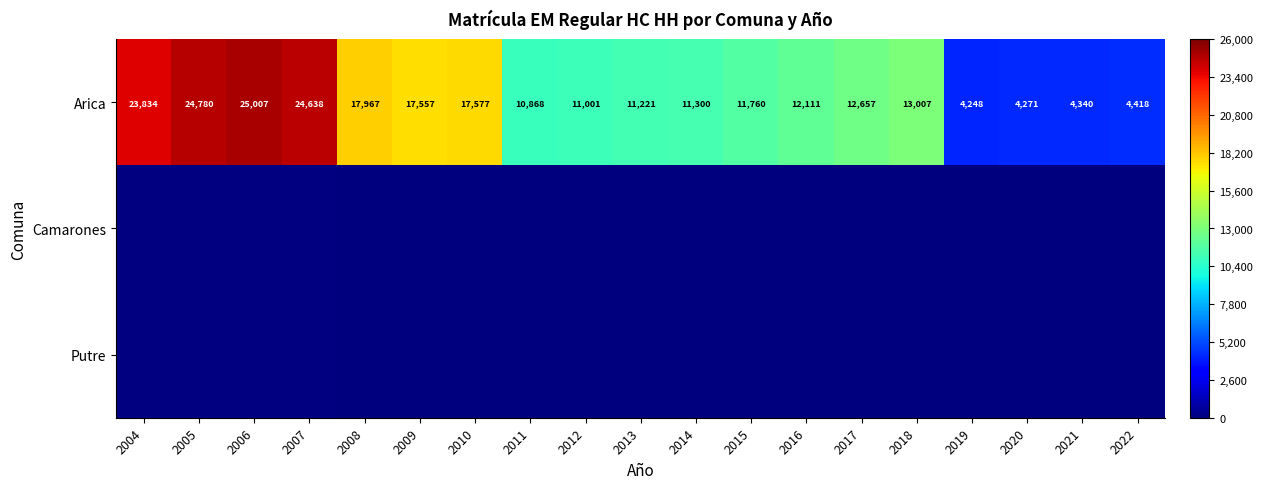

What is the sum of all Arica values?

262562